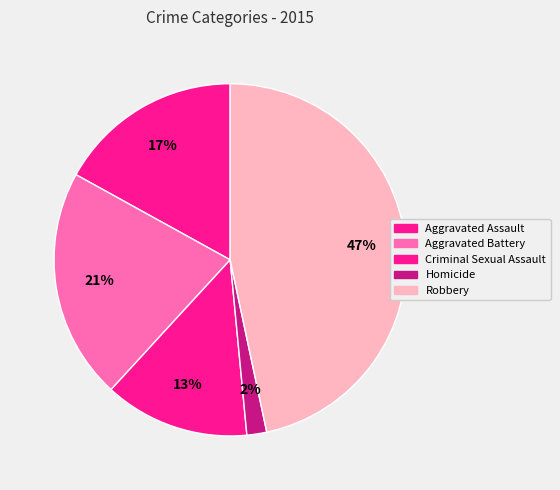

Which slice is the smallest?

Homicide